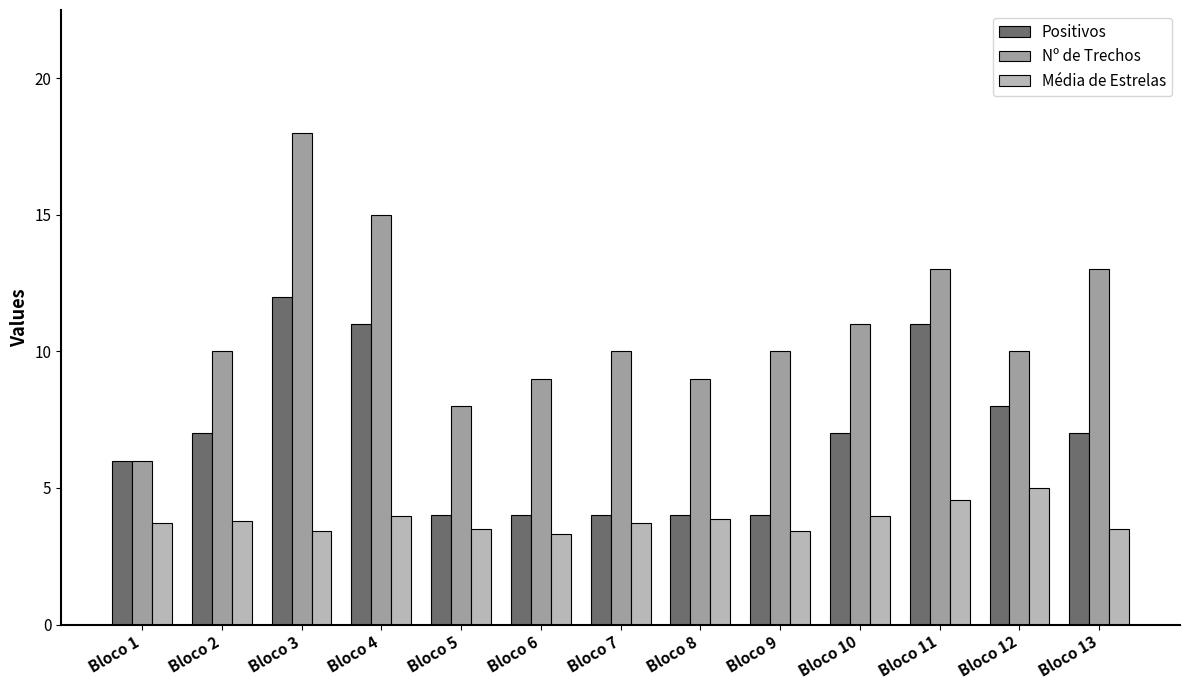

Is the value of Positivos at Bloco 6 greater than the value of Nº de Trechos at Bloco 5?

No